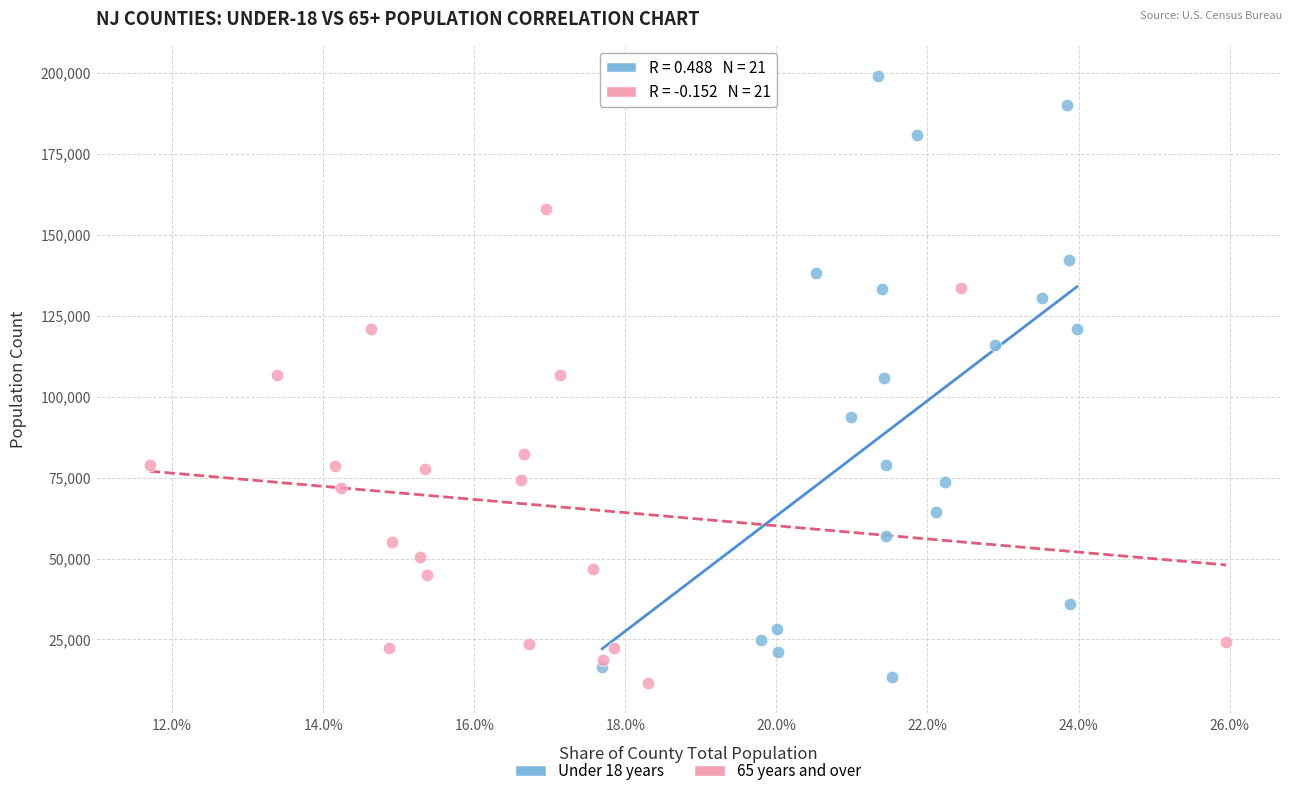

Which series has the largest Y range (max minus min)?

Under 18 years